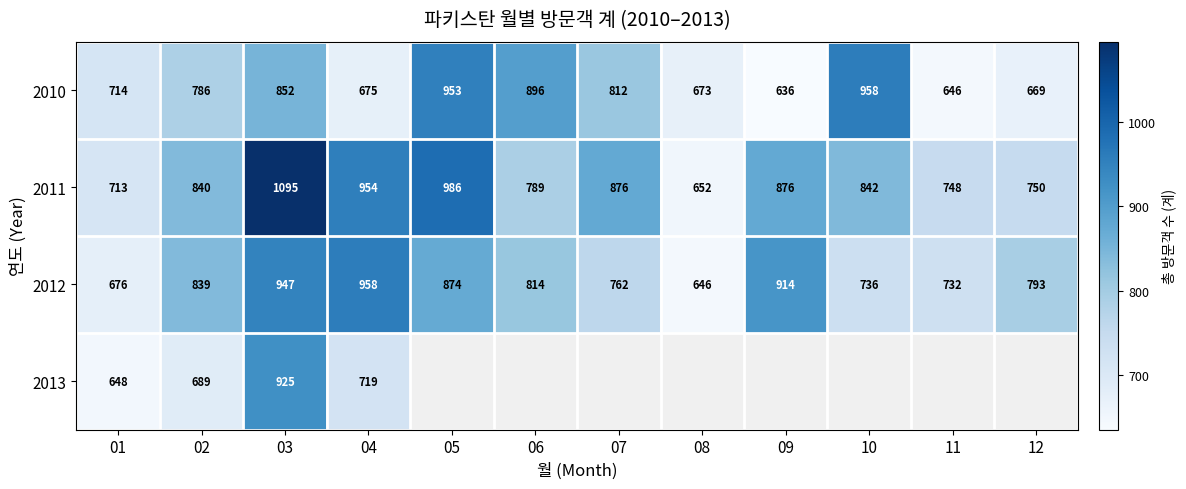

List the labels in order of 2012 value, smallest first.

08, 01, 11, 10, 07, 12, 06, 02, 05, 09, 03, 04